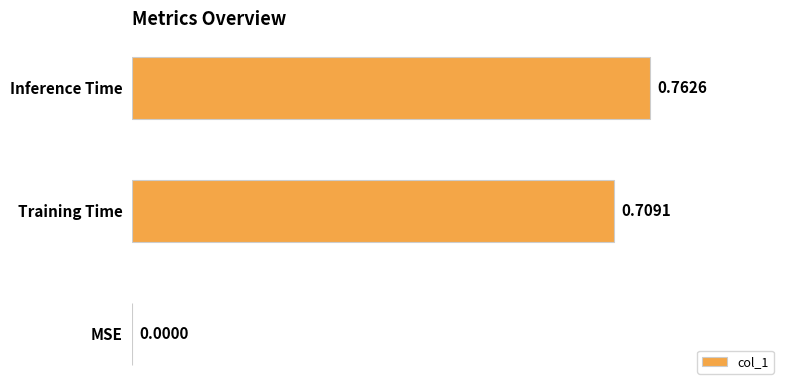

How many values are between 0 and 1?

3